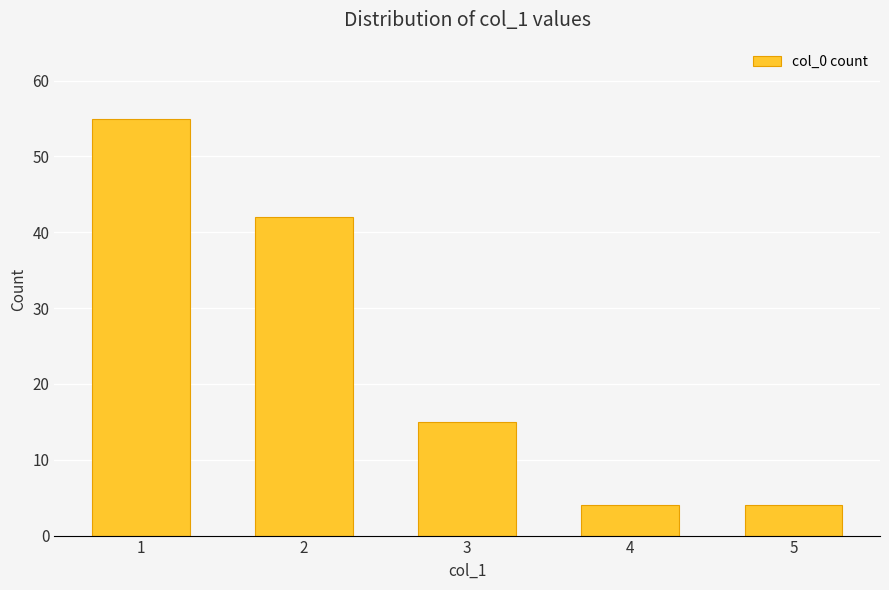

Approximately how many times larger is the value at 4 compared to 3?

0.3